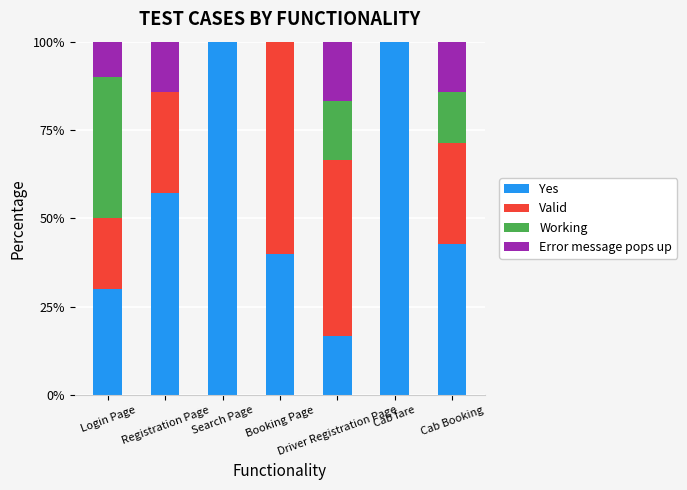

How many series are shown in this chart?

4